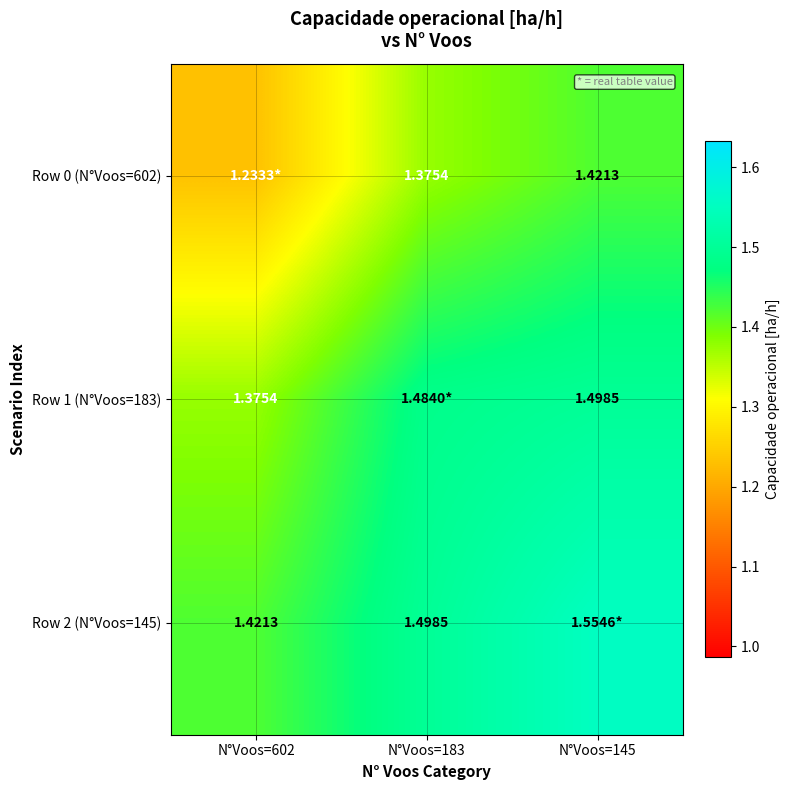

Is the value of Row 1 (N°Voos=183) at N°Voos=602 greater than the value of Row 2 (N°Voos=145) at N°Voos=183?

No